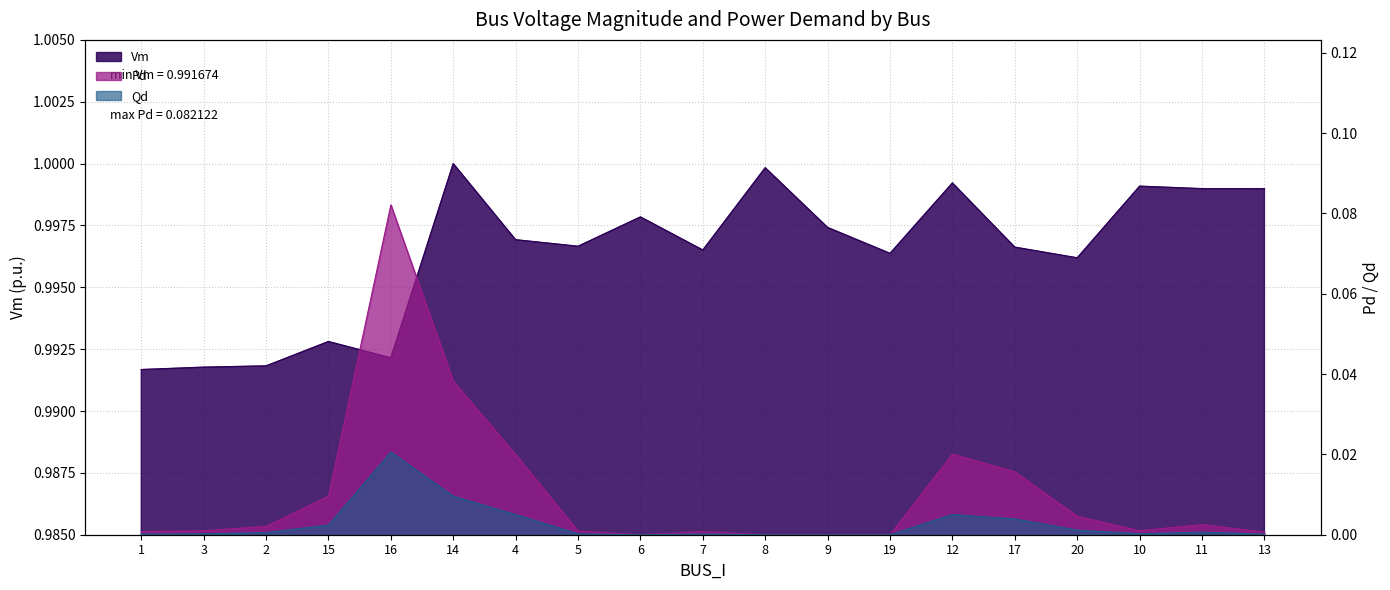

What is the sum of the Pd values at 15 and 16?

0.1